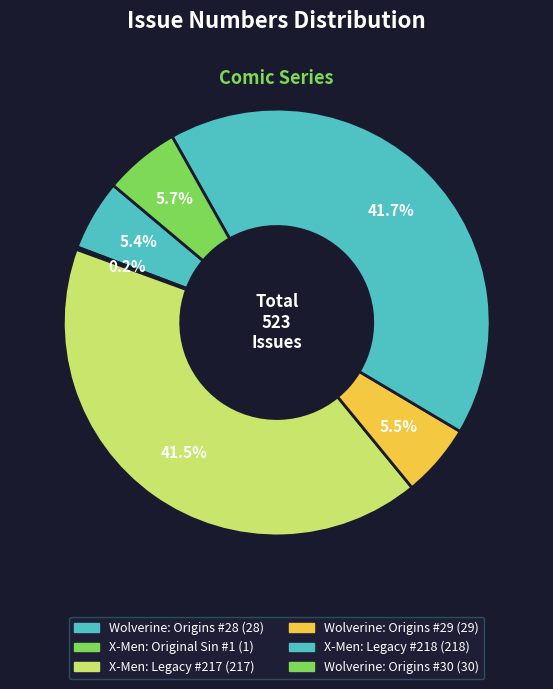

Is it true that Wolverine: Origins #29 is 18% of the pie?

False